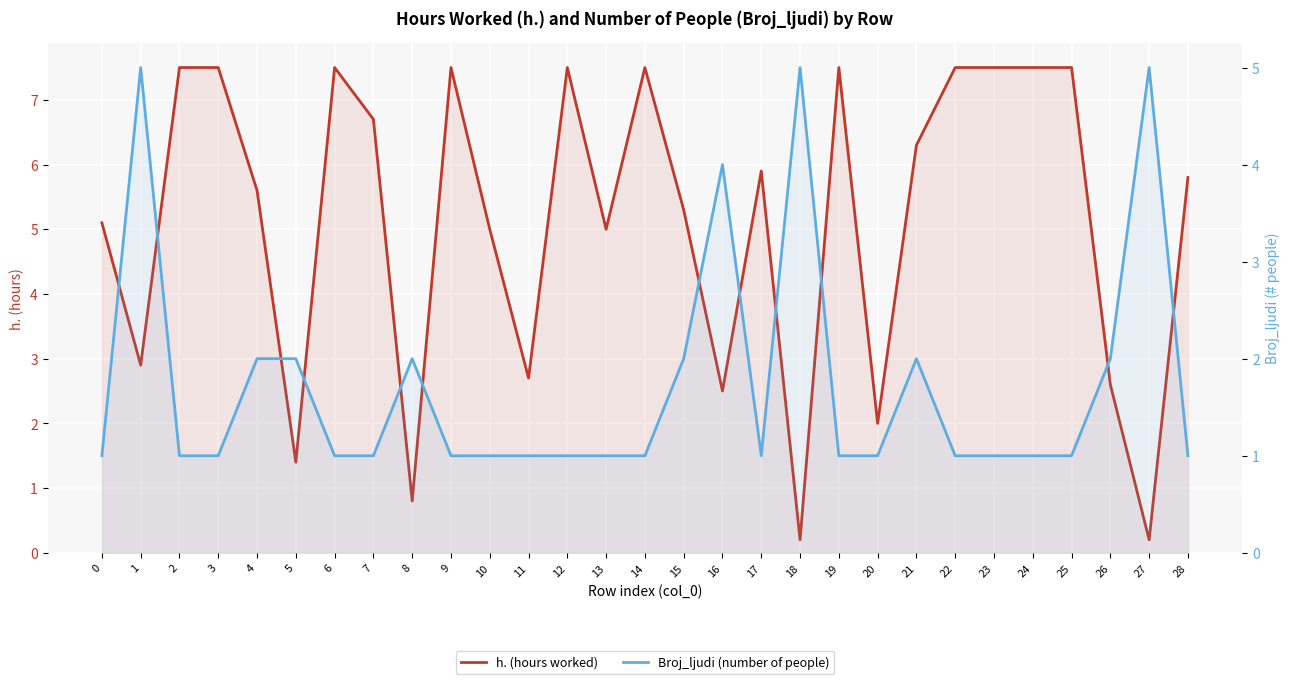

Between 2 and 17, which is larger?

2